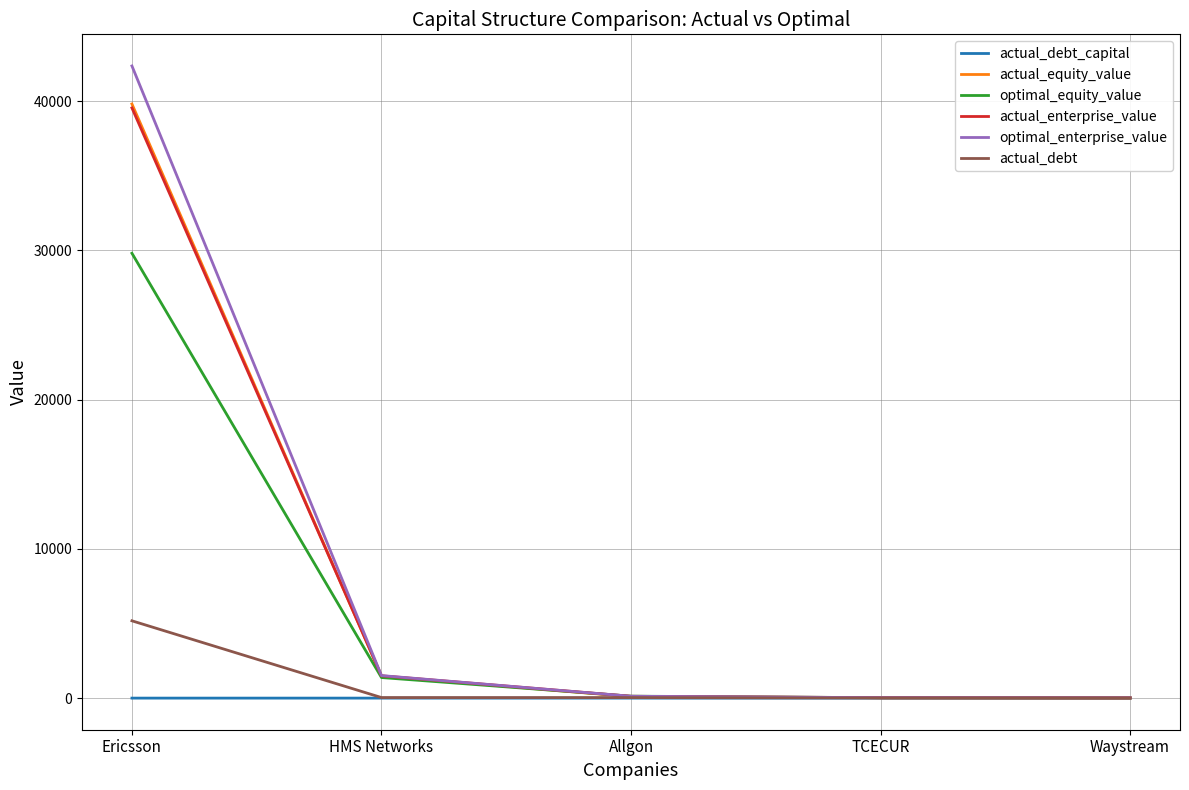

Which series changed the most between Ericsson and HMS Networks?

optimal_enterprise_value